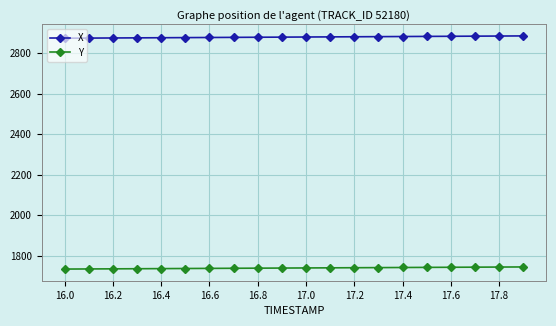

True or false: Y and X cross at least once.

False